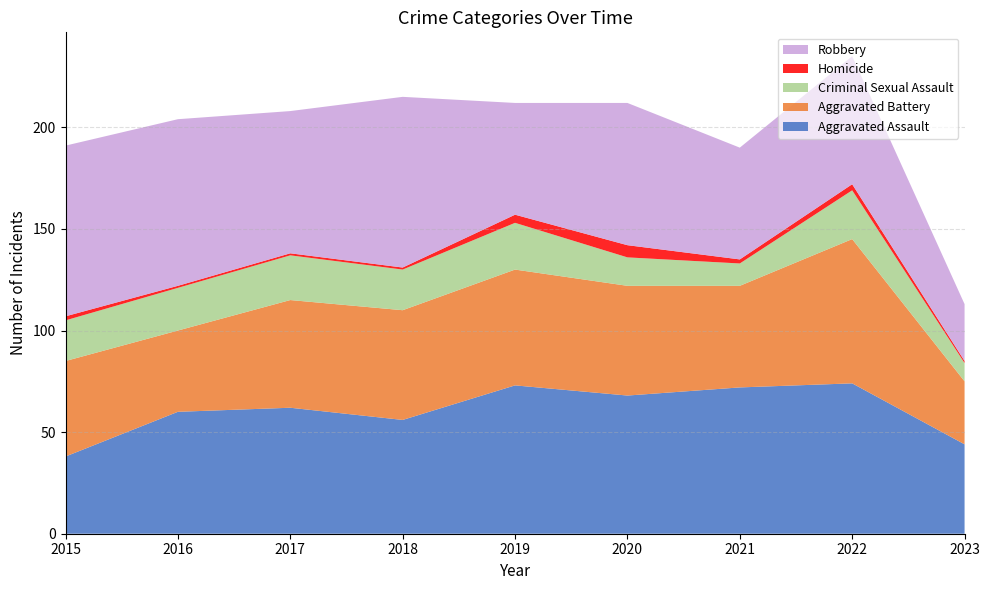

Reading left to right, what are all the values shown in this chart?

Aggravated Assault: 2015=38	2016=60	2017=62	2018=56	2019=73	2020=68	2021=72	2022=74	2023=44
Aggravated Battery: 2015=47	2016=40	2017=53	2018=54	2019=57	2020=54	2021=50	2022=71	2023=31
Criminal Sexual Assault: 2015=20	2016=21	2017=22	2018=20	2019=23	2020=14	2021=11	2022=24	2023=9
Homicide: 2015=2	2016=1	2017=1	2018=1	2019=4	2020=6	2021=2	2022=3	2023=1
Robbery: 2015=84	2016=82	2017=70	2018=84	2019=55	2020=70	2021=55	2022=63	2023=28